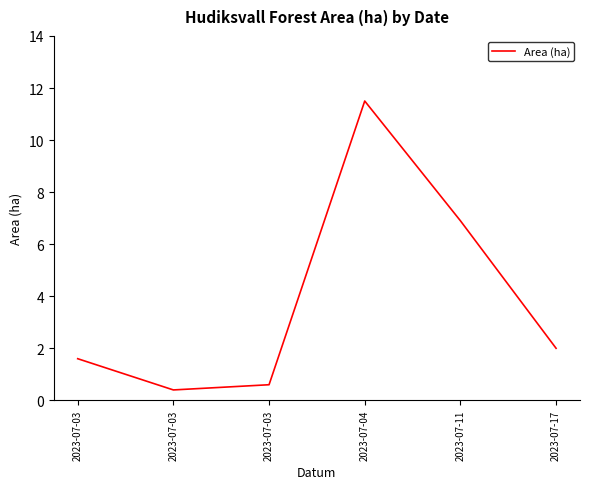

Where does the data first go above 2?

2023-07-04